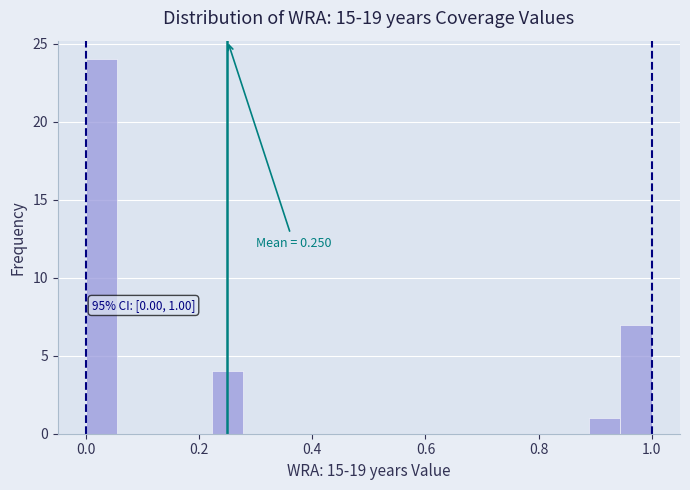

Read against the x-axis, roughly where is the centre of the tallest bar?

0.02